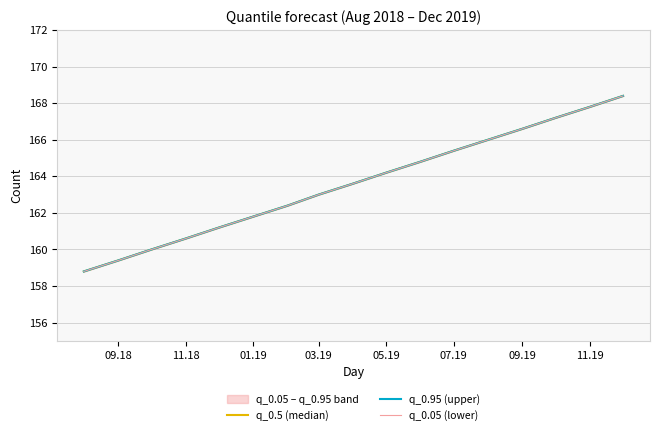

True or false: q_0.95 (upper) and q_0.05 (lower) cross at least once.

False